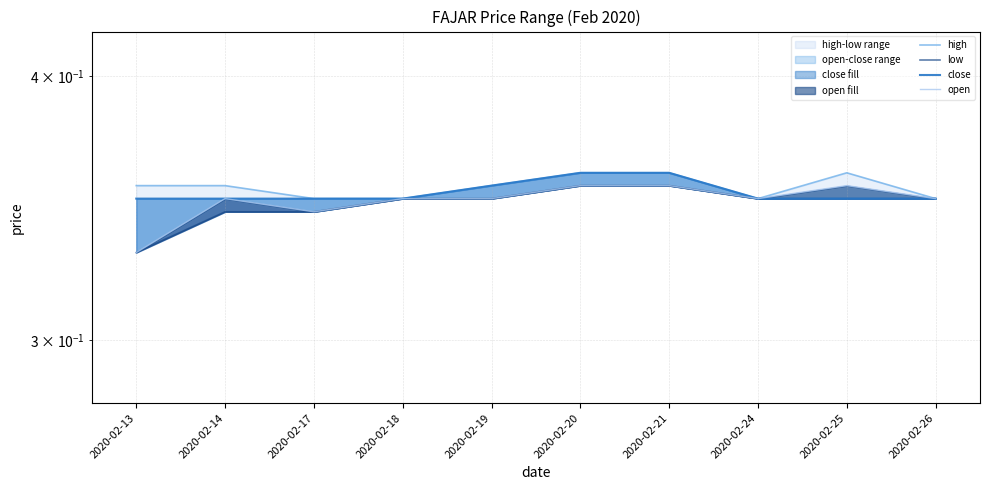

What is the sum of the open values at 2020-02-25 and 2020-02-20?

0.7